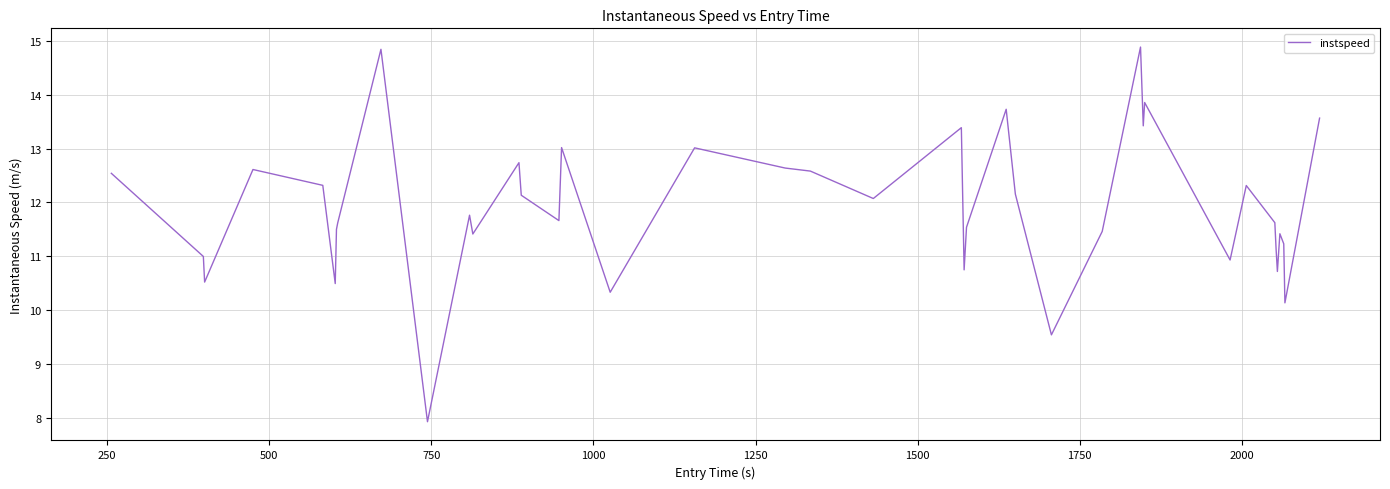

What is the maximum value shown in the chart?

14.9